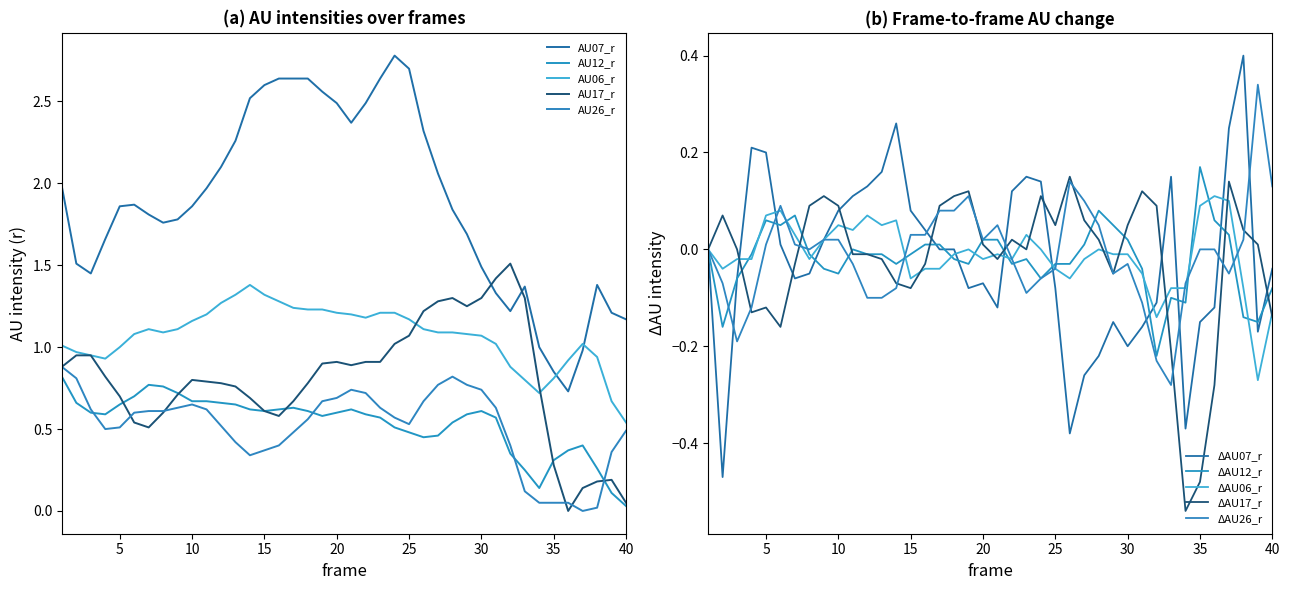

Does the chart have visible grid lines?

No